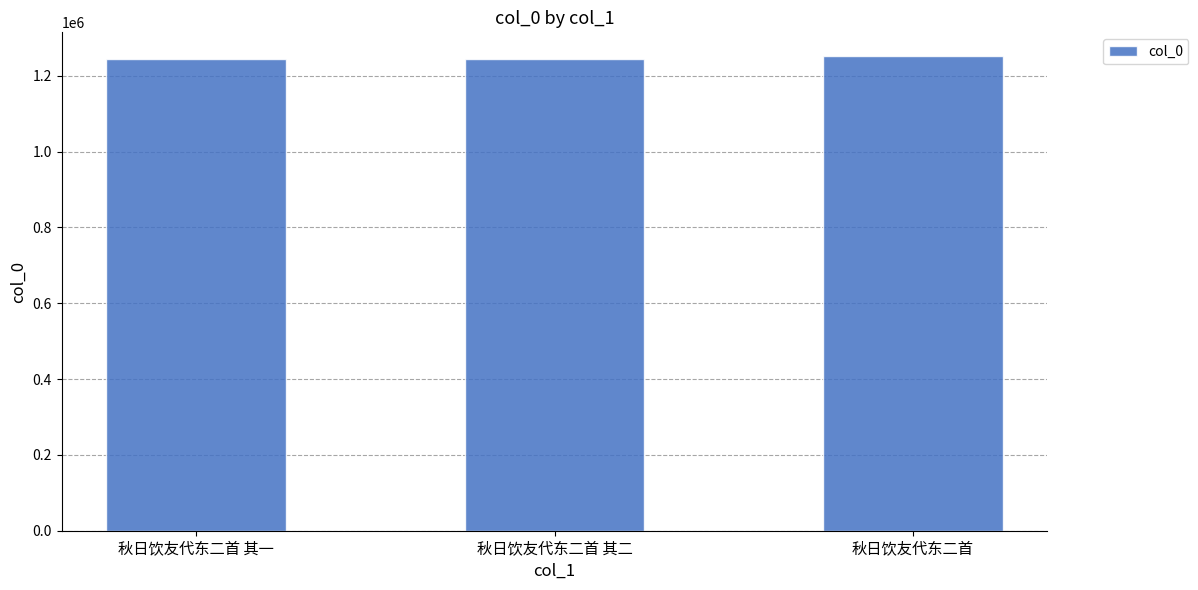

What is the difference between the maximum and minimum values?

8681